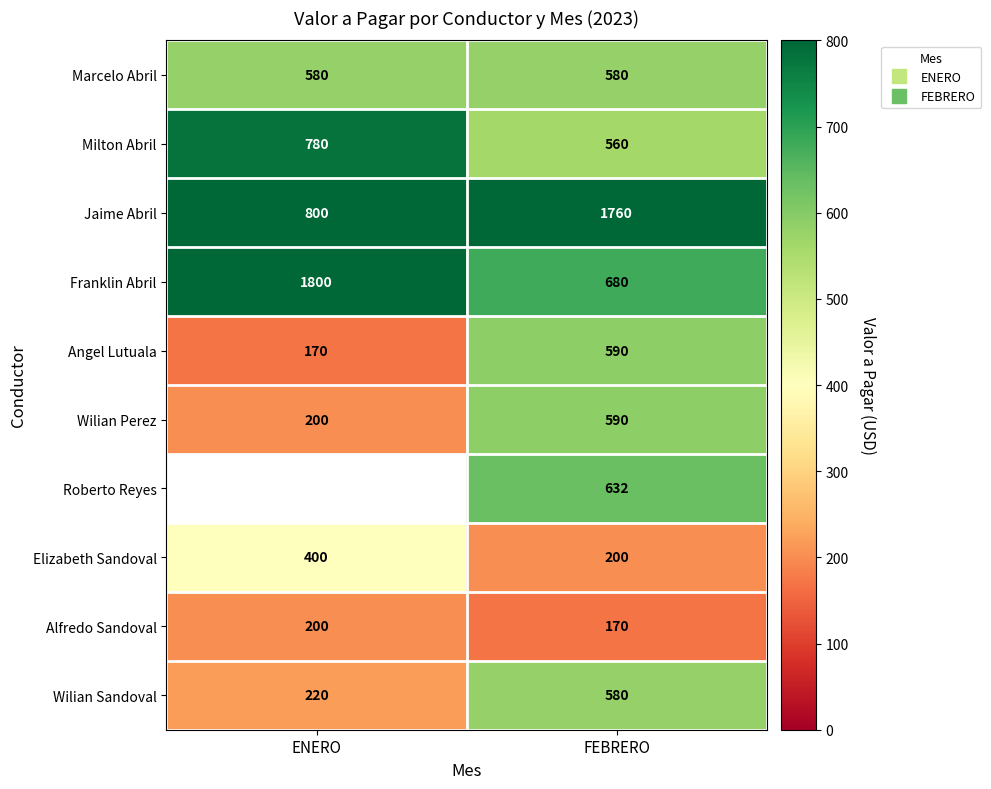

Between ENERO and FEBRERO, which is larger?

ENERO